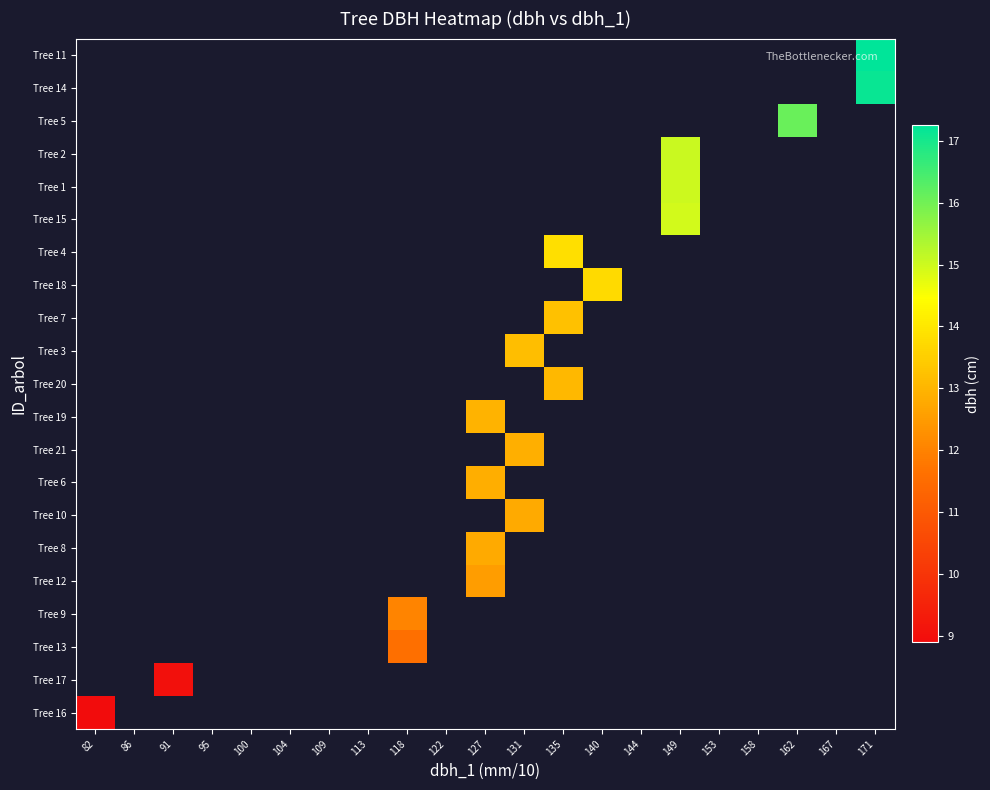

How many positive values does the Tree 4 series have?

1